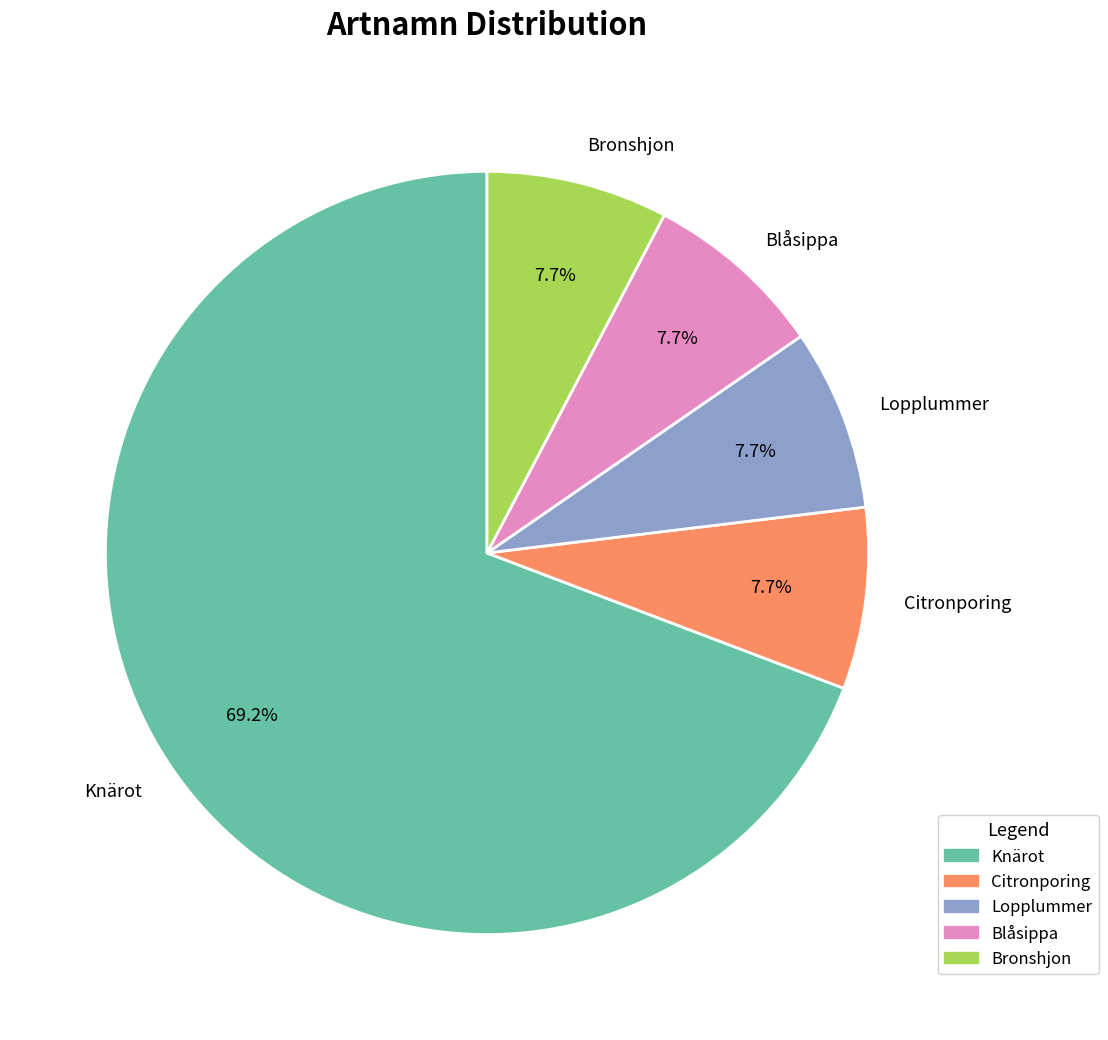

How many segments does this pie chart have?

5